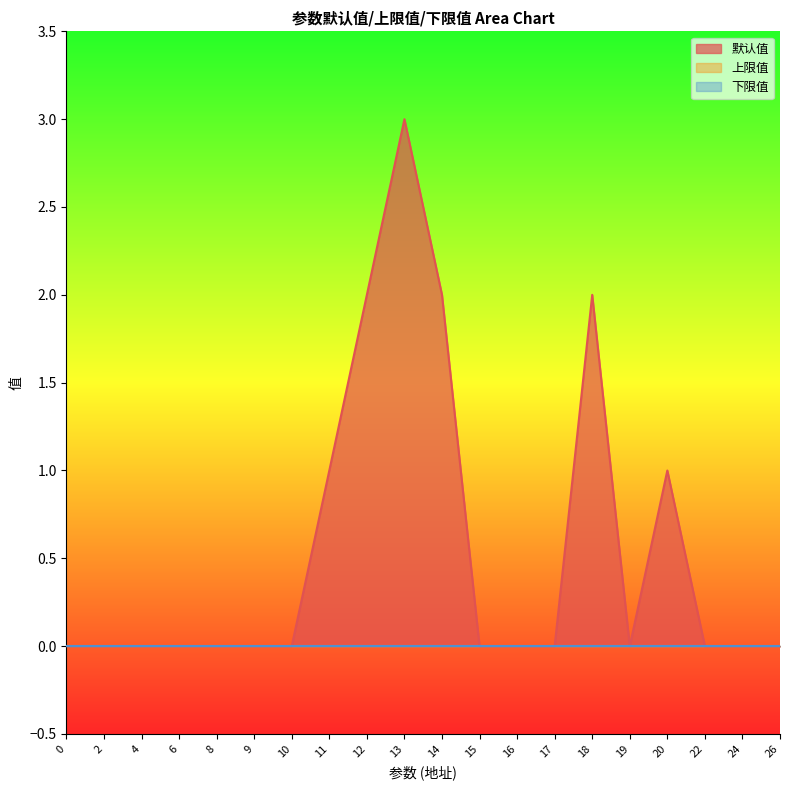

Reading left to right, list all the values displayed in this chart.

默认值: 0=0	2=0	4=0	6=0	8=0	9=0	10=0	11=1	12=2	13=3	14=2	15=0	16=0	17=0	18=2	19=0	20=1	22=0	24=0	26=0
上限值: 0=0	2=0	4=0	6=0	8=0	9=0	10=0	11=0	12=0	13=0	14=0	15=0	16=0	17=0	18=0	19=0	20=0	22=0	24=0	26=0
下限值: 0=0	2=0	4=0	6=0	8=0	9=0	10=0	11=0	12=0	13=0	14=0	15=0	16=0	17=0	18=0	19=0	20=0	22=0	24=0	26=0